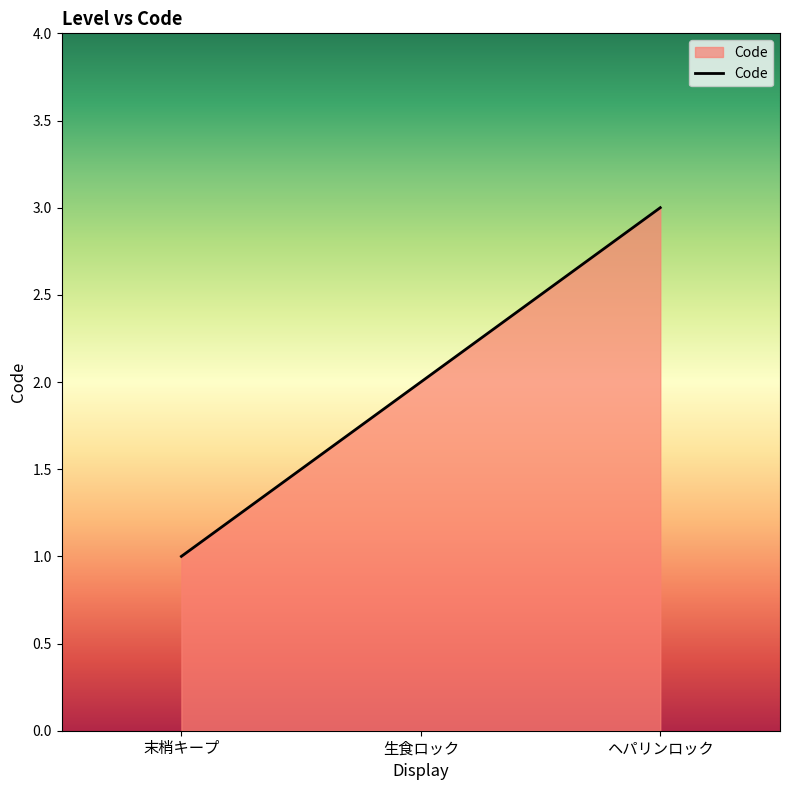

The chart shows a value of 3 at ヘパリンロック. True or false?

True